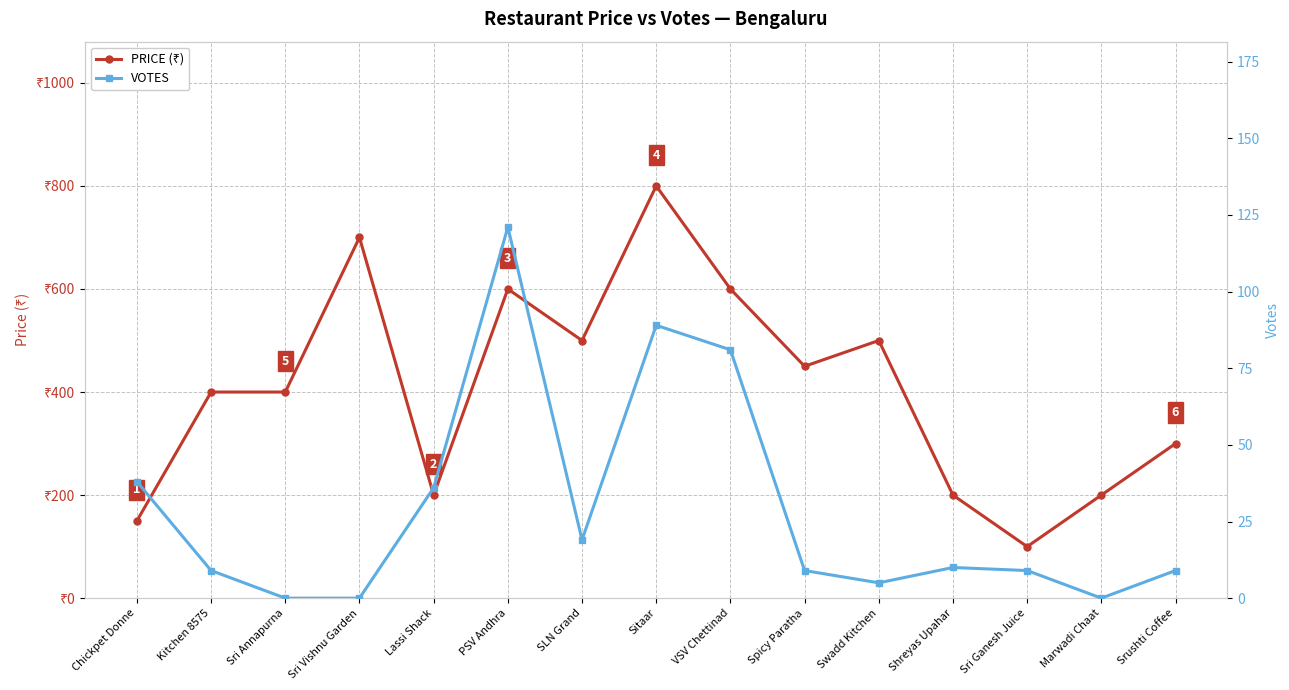

What is the total value across all series at Sri Ganesh Juice?

109